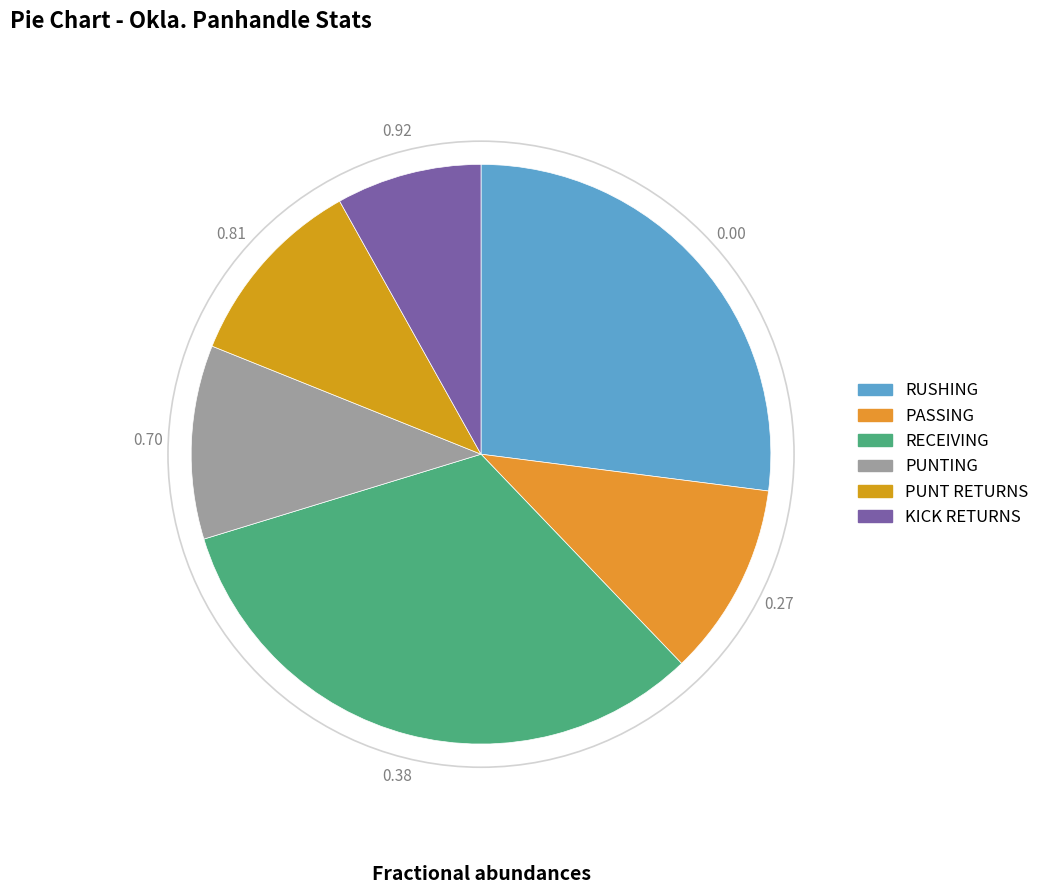

Is the sum of KICK RETURNS and RECEIVING greater than half?

No